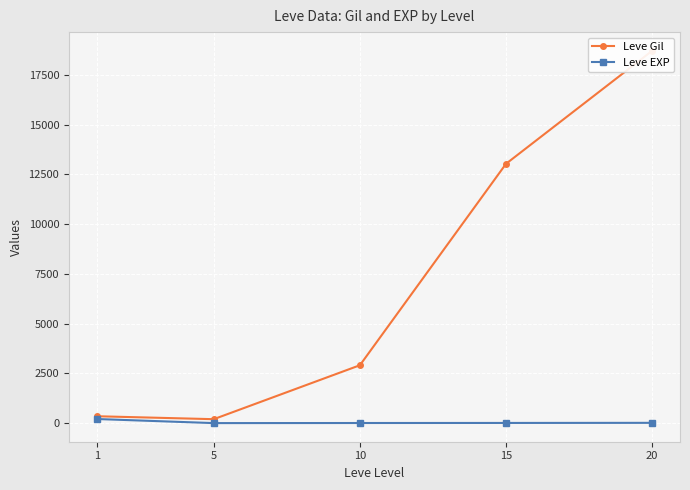

Which category has the highest value across all series?

20